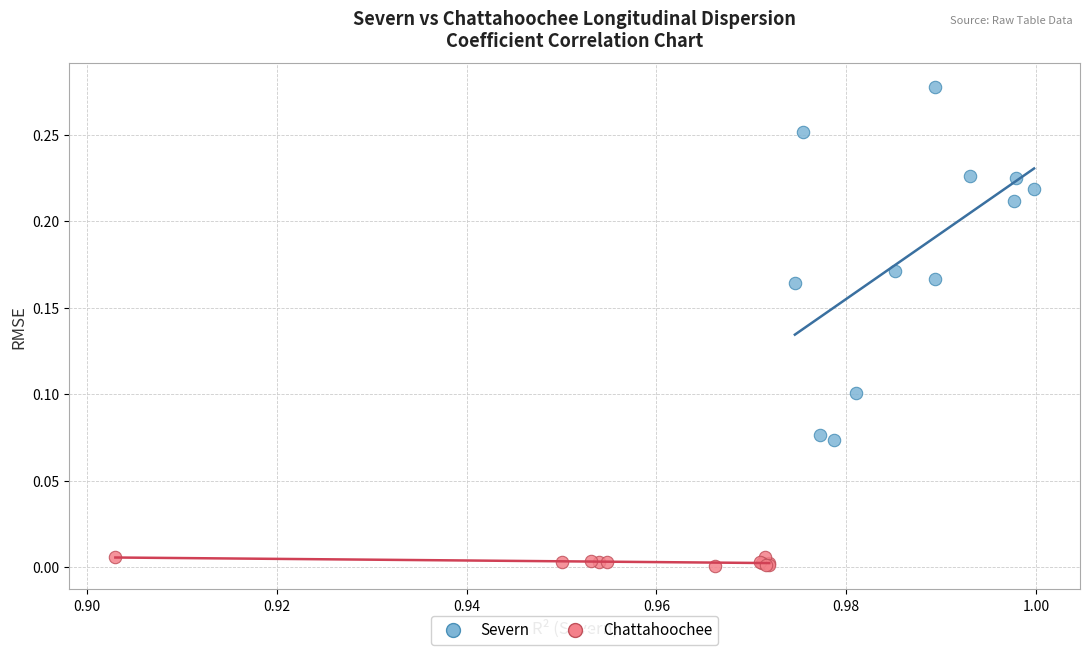

Which series reaches the minimum Y coordinate?

Chattahoochee